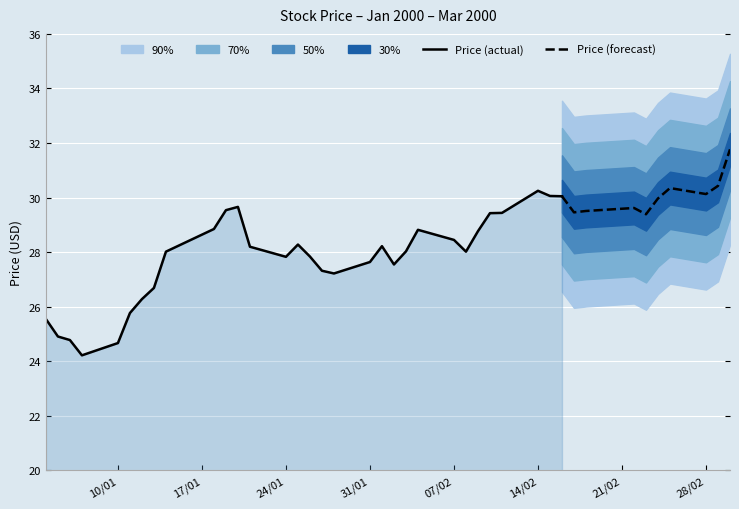

Where is the first local minimum?

07/01/2000